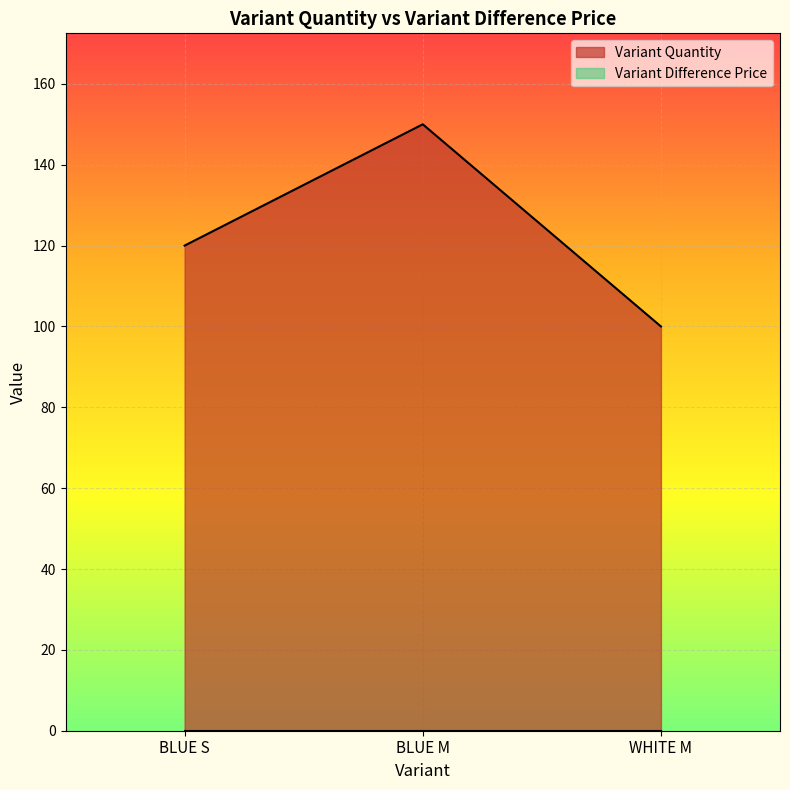

What is the label of the 3rd point from the left?

WHITE M